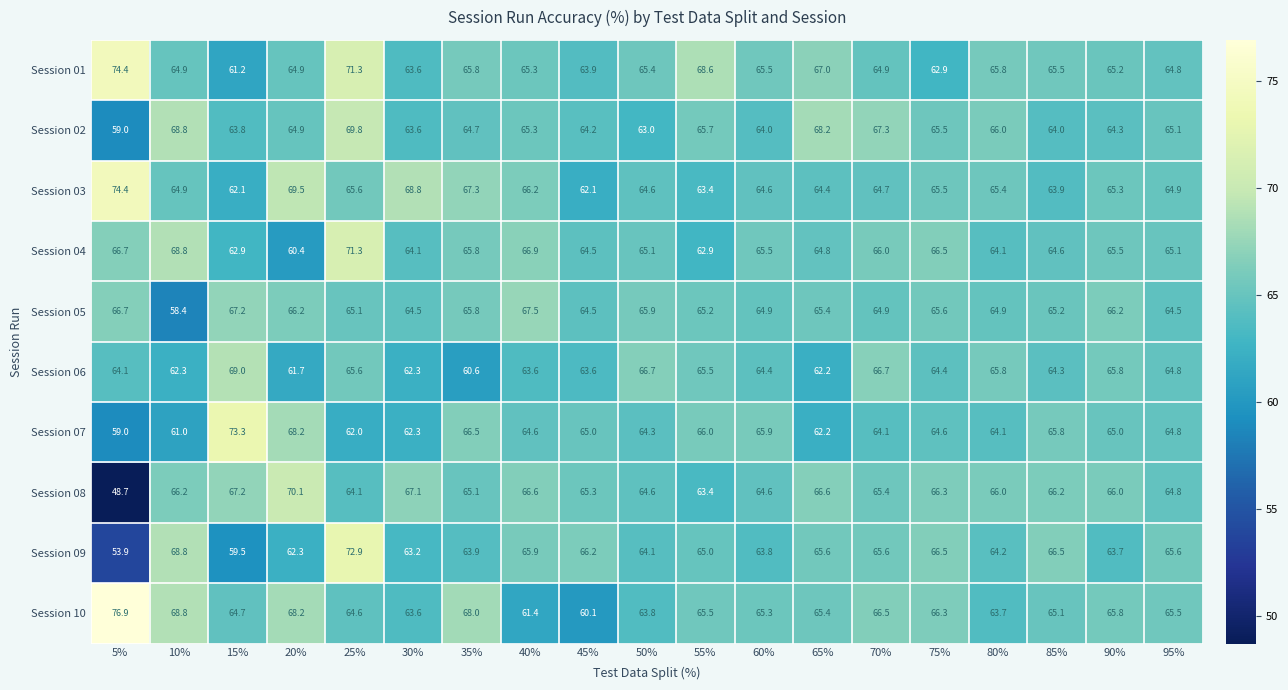

What is the total value across all series at 25%?

672.3